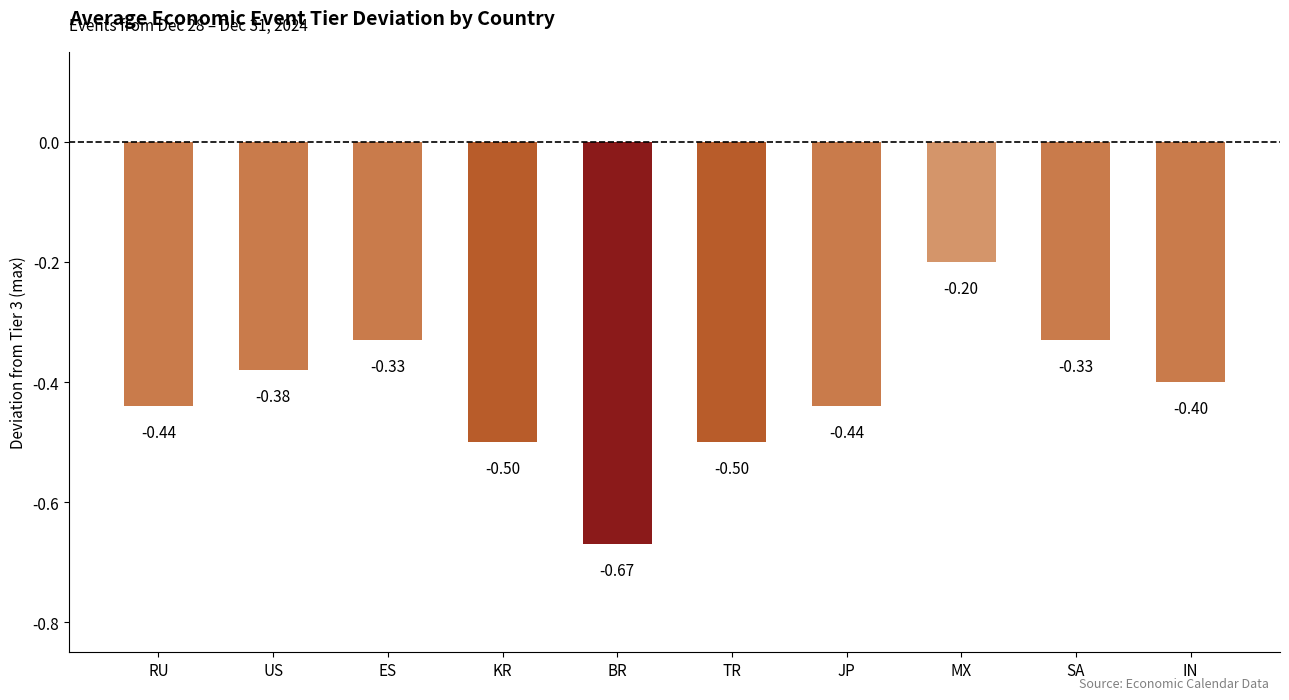

At which category does the chart reach its peak across all series?

MX